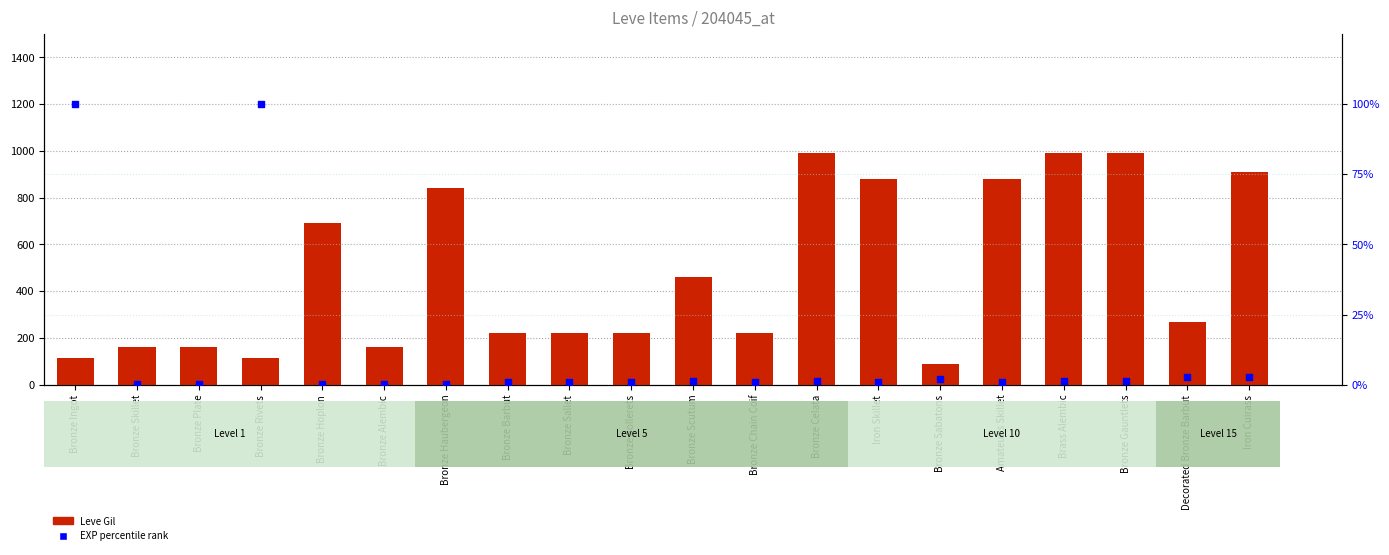

Which series has the widest spread of Y values?

Leve Gil